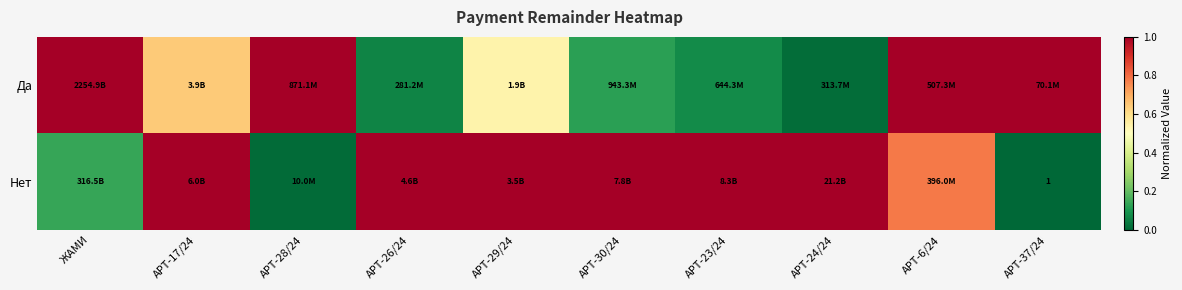

The Да series shows 1.0 at APT-28/24. True or false?

True